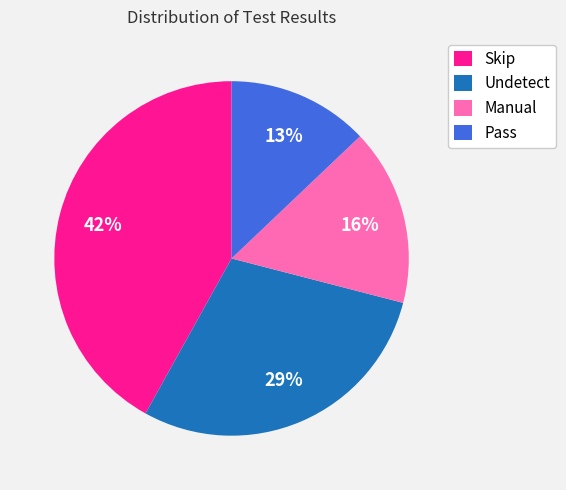

What is the ratio of the value at Skip to the value at Undetect?

1.4